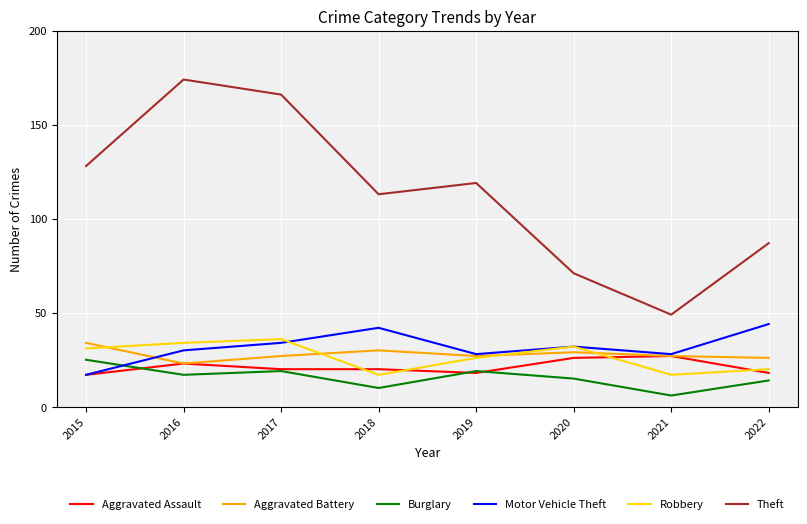

At how many categories does at least one series exceed 62?

7